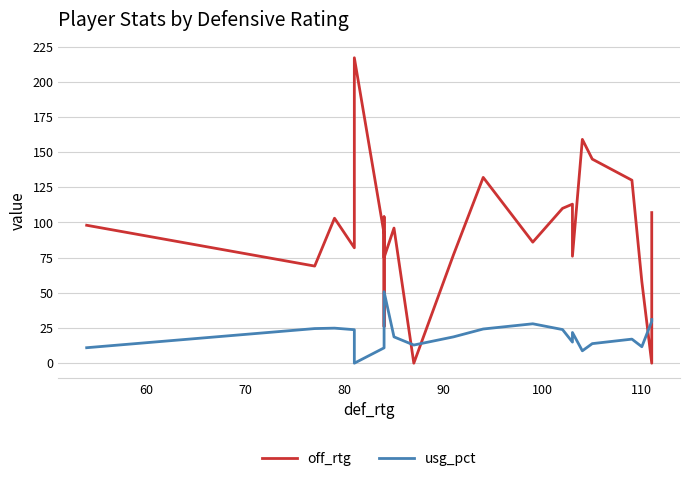

After their last crossing, which series has the higher values: off_rtg or usg_pct?

off_rtg